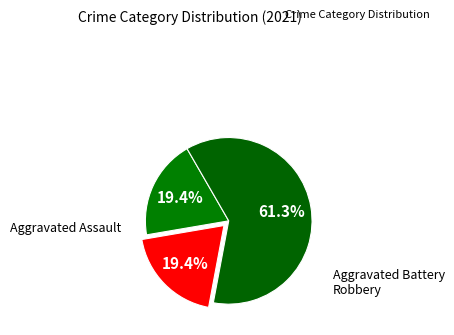

Between Aggravated Assault and Aggravated Battery, which is larger?

Aggravated Assault